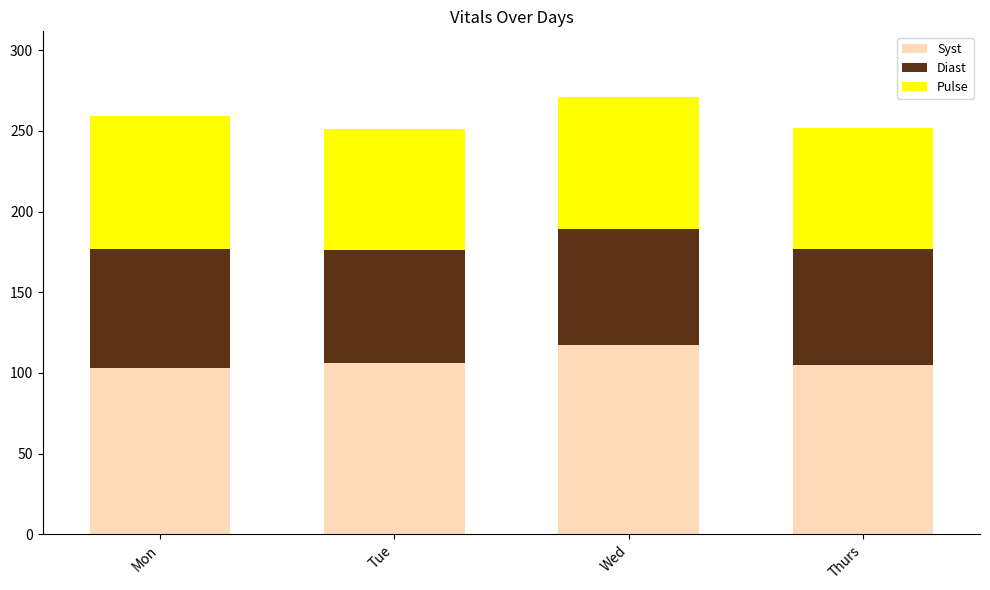

What is the difference between the maximum and second lowest values in the Syst series?

12